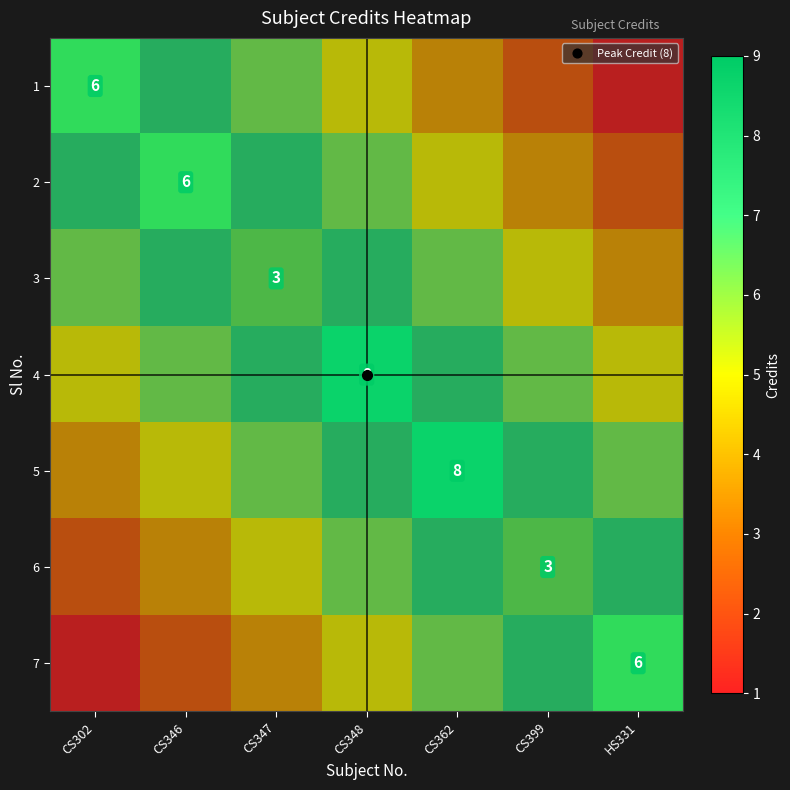

How many categories are shown in the chart?

7